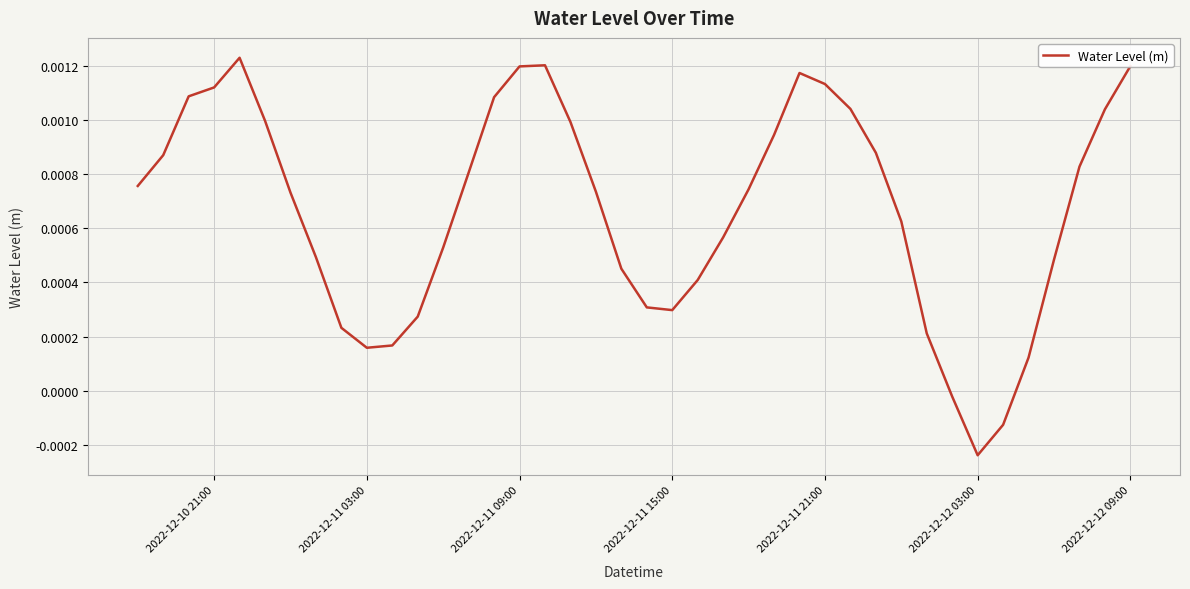

At which category does the chart reach its minimum across all series?

2022-12-12 03:00